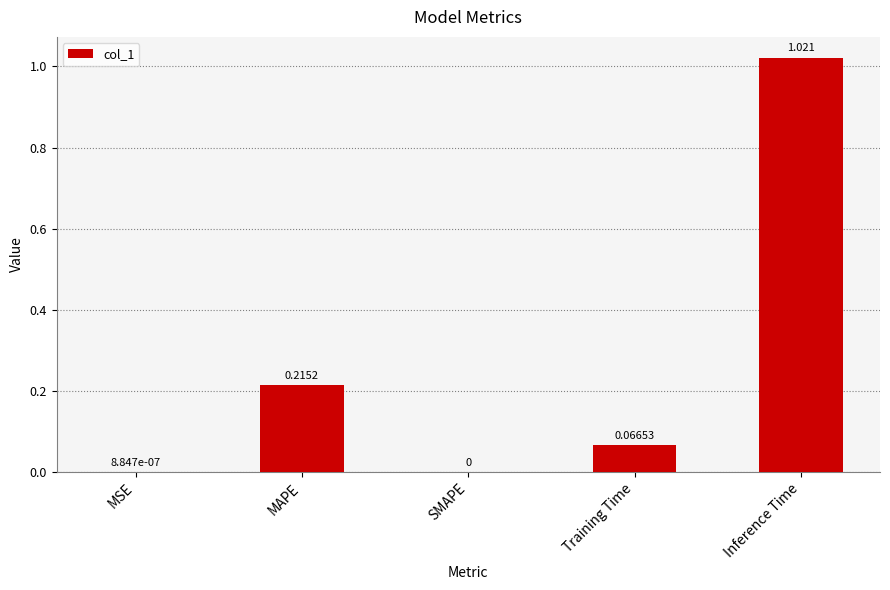

Which category has the highest value across all series?

Inference Time